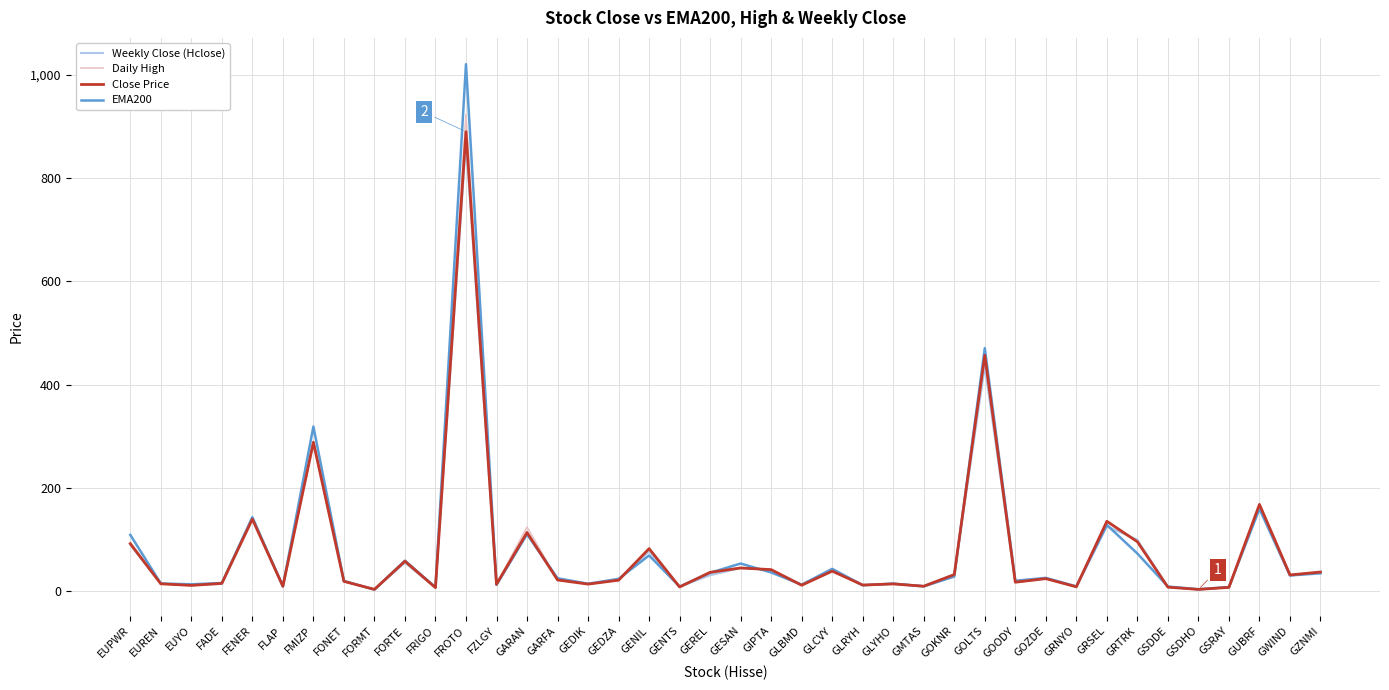

What position from the right is FENER?

36